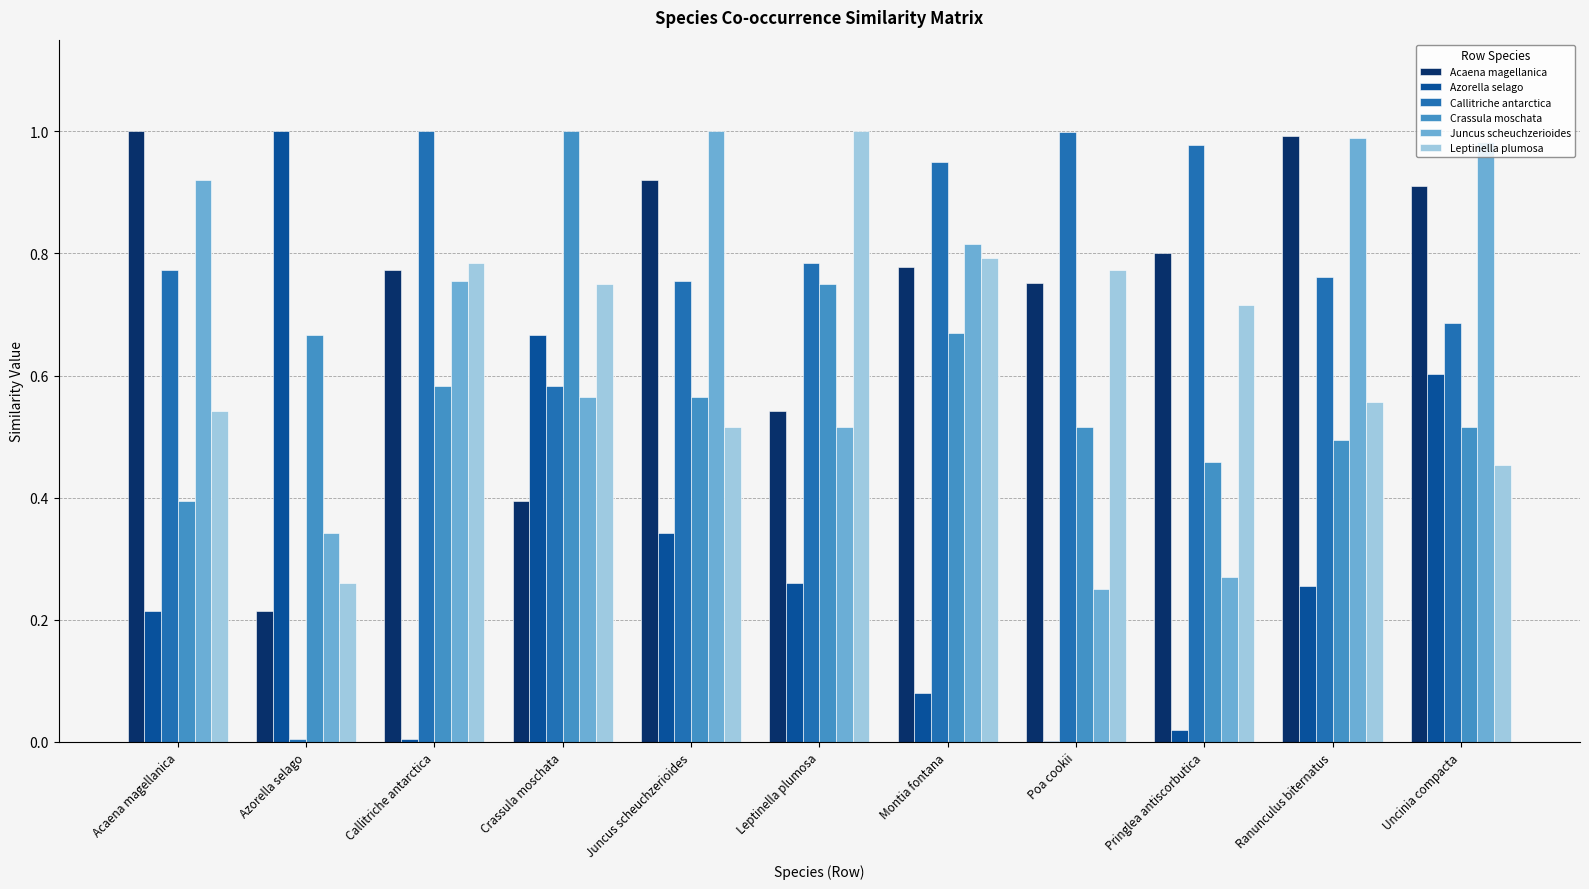

Which series changed the most between Montia fontana and Uncinia compacta?

Azorella selago